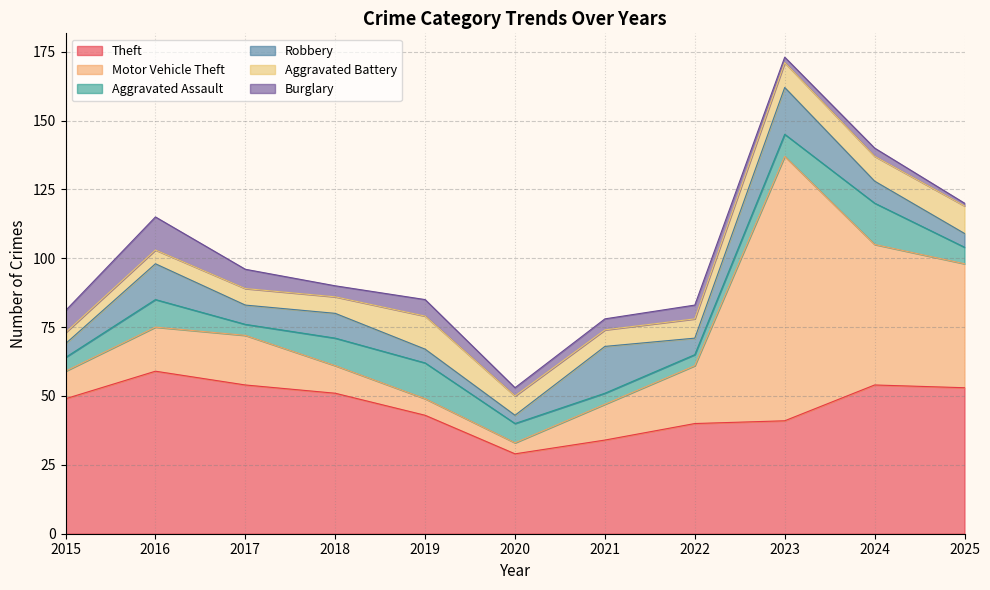

Where is Aggravated Battery nearest to the value 8?

2020